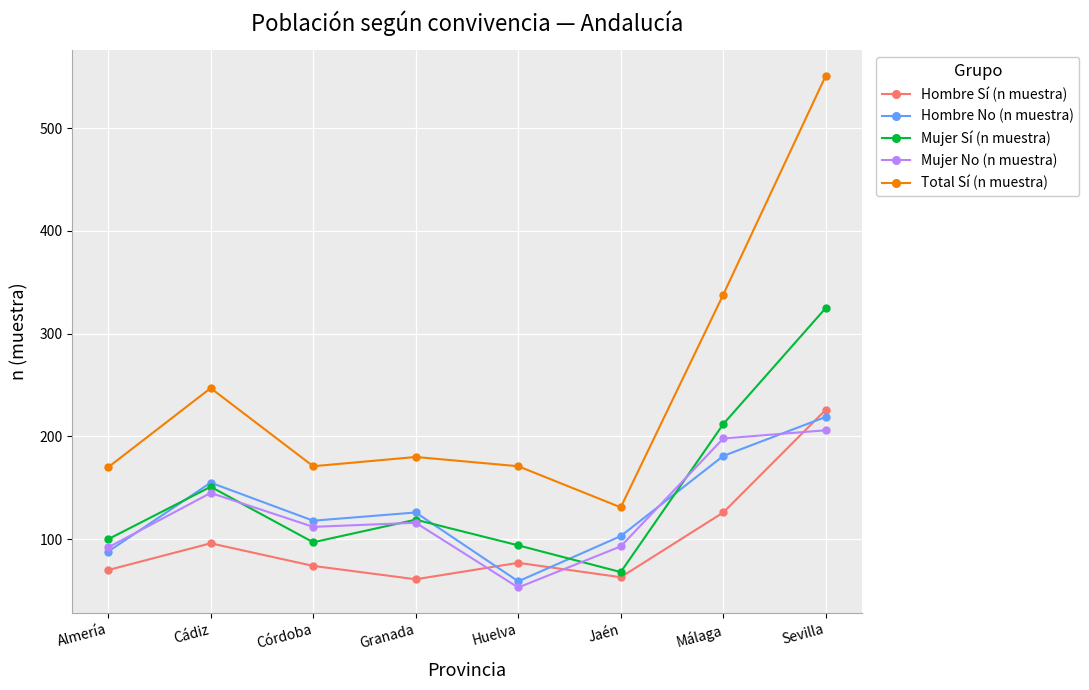

How many distinct data groups are displayed?

5